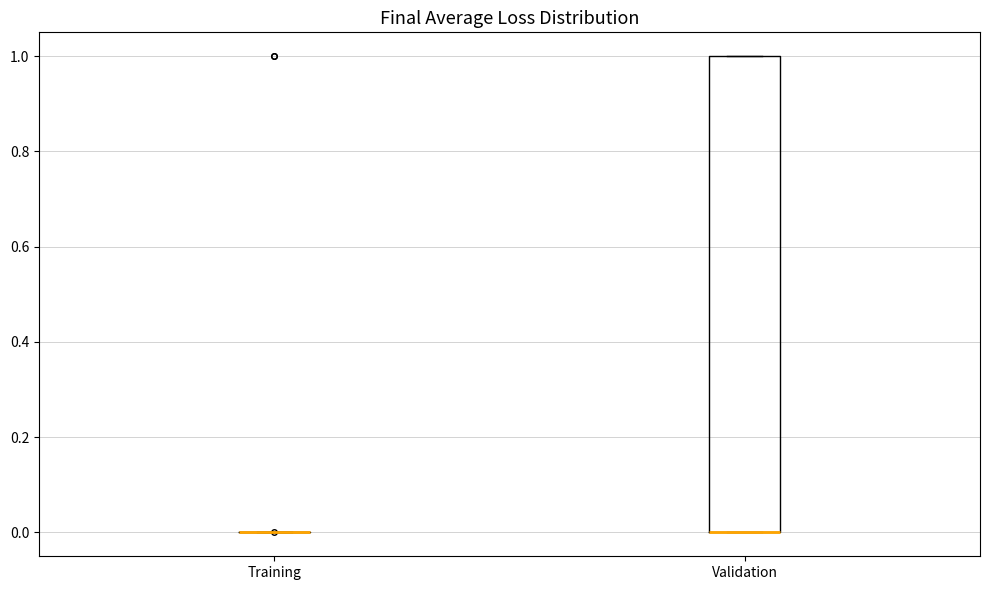

Reading left to right, transcribe this box plot: for each box, give where its median line is, the range the box spans, and where its two whiskers end, as read against the y-axis. The values are not printed on the chart, so give them approximately, as read against the axis.

Training: box collapsed to a line at 0, whiskers 0 to 0
Validation: median 0 (drawn on the box's lower edge), box 0 to 1, whiskers 0 to 1